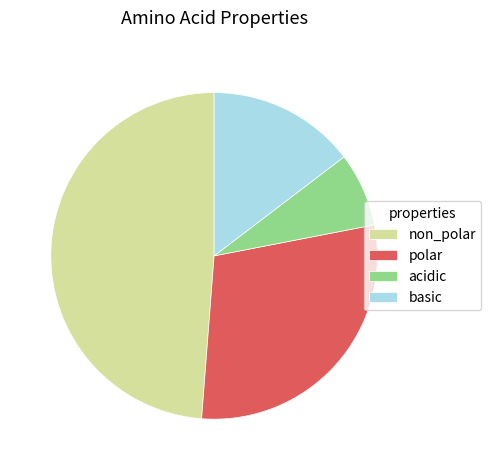

What is the smallest slice in the pie chart?

acidic